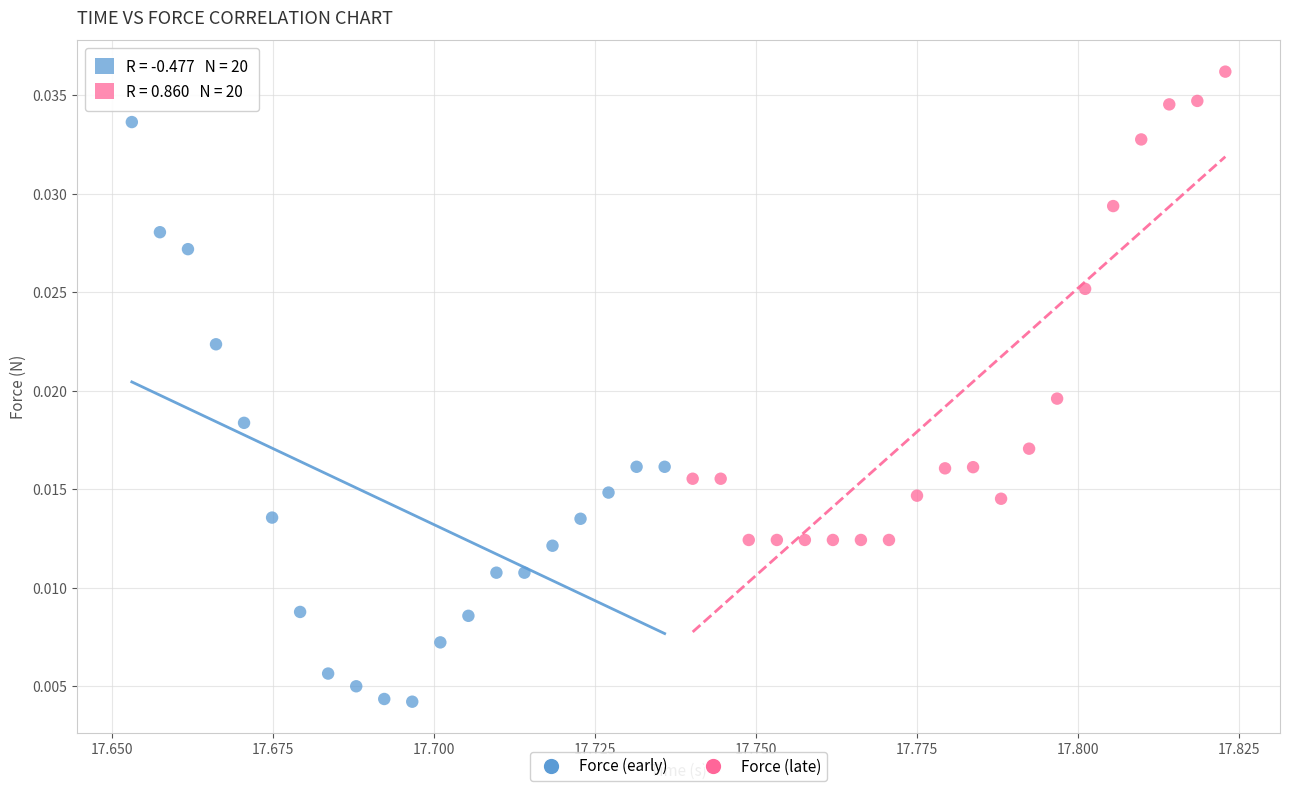

What are all the series names shown in the legend?

Force (early), Force (late)